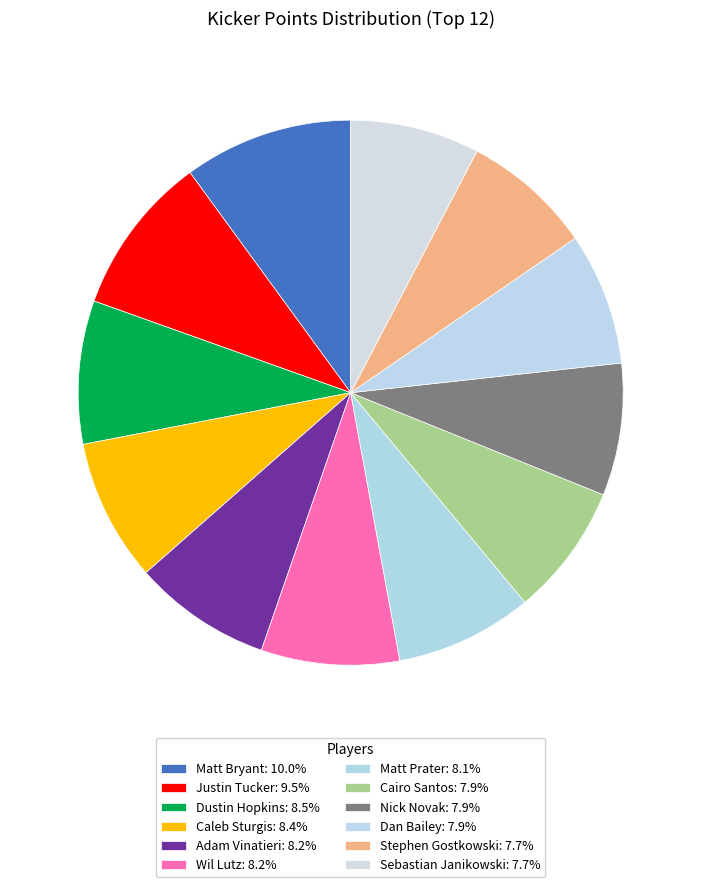

Rank the categories by value from lowest to highest.

Sebastian Janikowski, Stephen Gostkowski, Cairo Santos, Nick Novak, Dan Bailey, Matt Prater, Adam Vinatieri, Wil Lutz, Caleb Sturgis, Dustin Hopkins, Justin Tucker, Matt Bryant